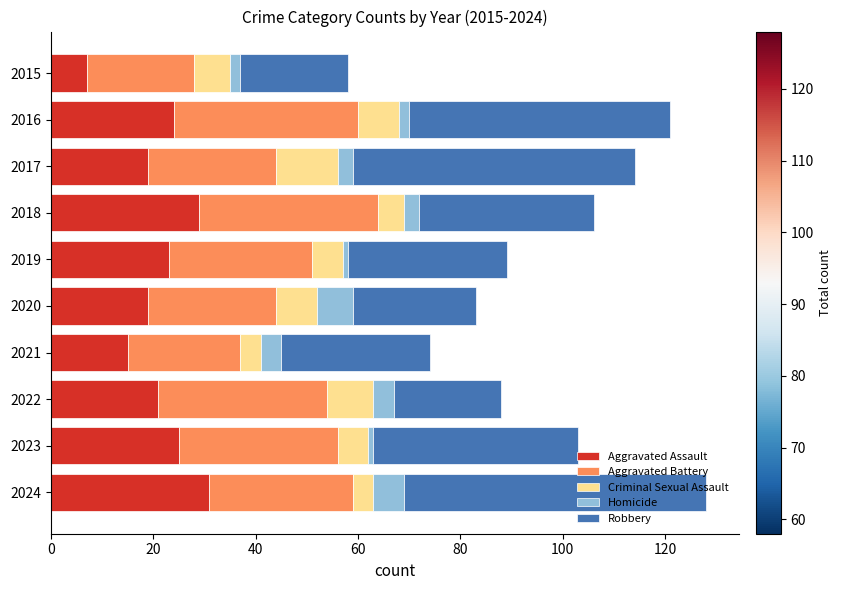

At which label does Aggravated Assault reach its minimum?

2015